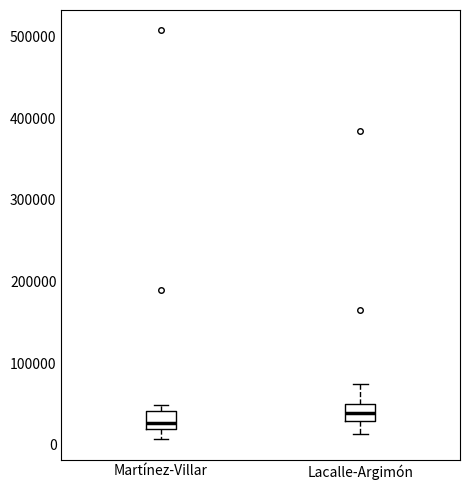

Which box has the lowest median line?

Martínez-Villar